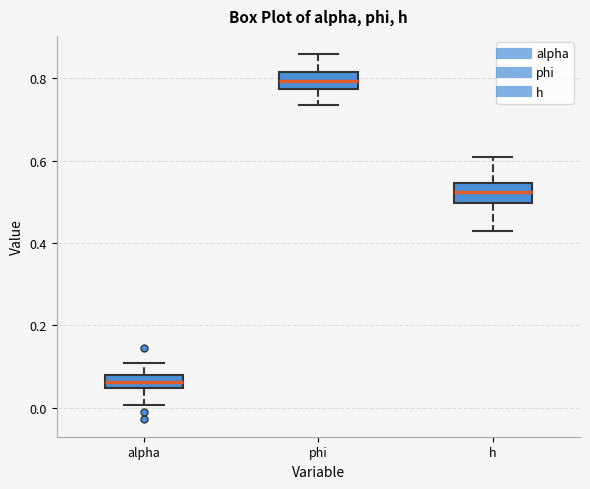

Reading left to right, read every box against the y-axis: the position of its median line, the range the box covers, and the ends of its whiskers. The values are not printed on the chart, so give them approximately, as read against the axis.

alpha: median 0.06, box 0.04 to 0.08, whiskers 0.00 to 0.10
phi: median 0.80, box 0.78 to 0.82, whiskers 0.74 to 0.86
h: median 0.52, box 0.50 to 0.54, whiskers 0.42 to 0.60